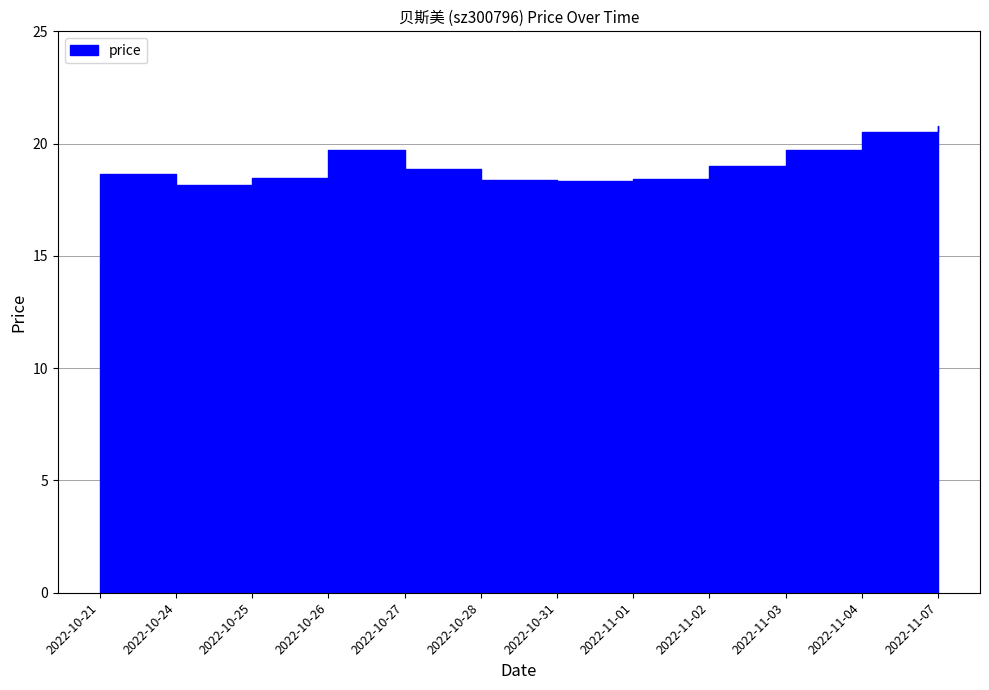

What is the sum of the values at 2022-11-01 and 2022-10-21?

37.1